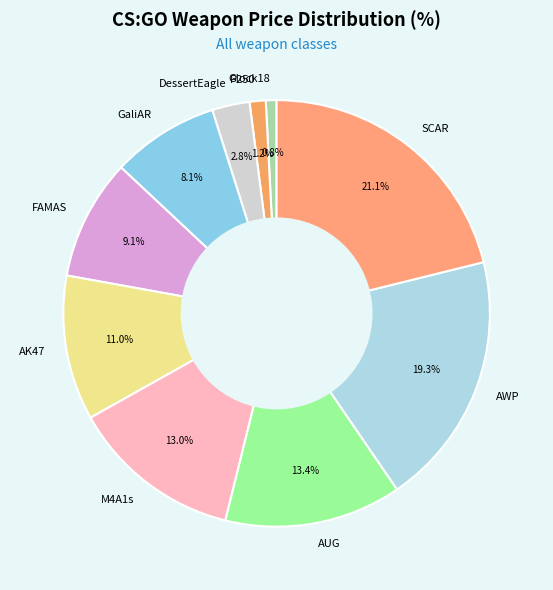

How many segments does this pie chart have?

10